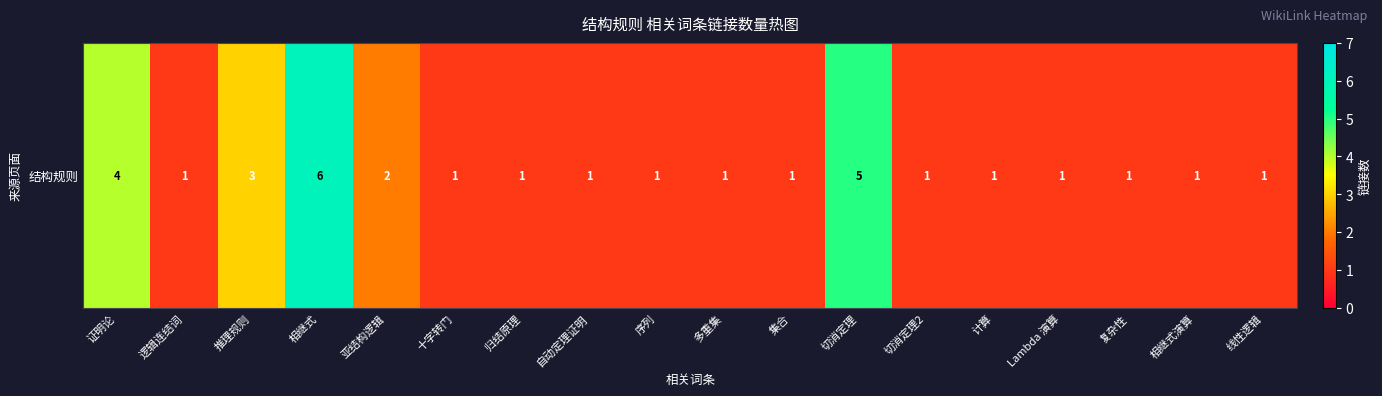

What is the difference between the second highest and second lowest values?

4